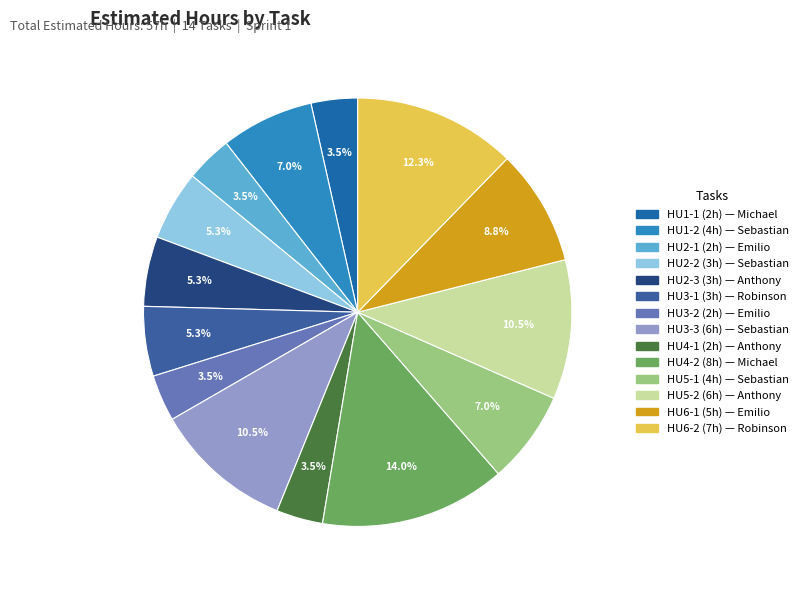

Which slice is the largest?

HU4-2